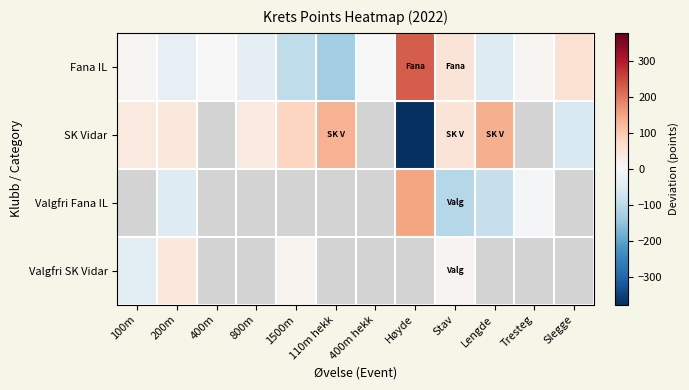

How many values in SK Vidar are above zero?

7